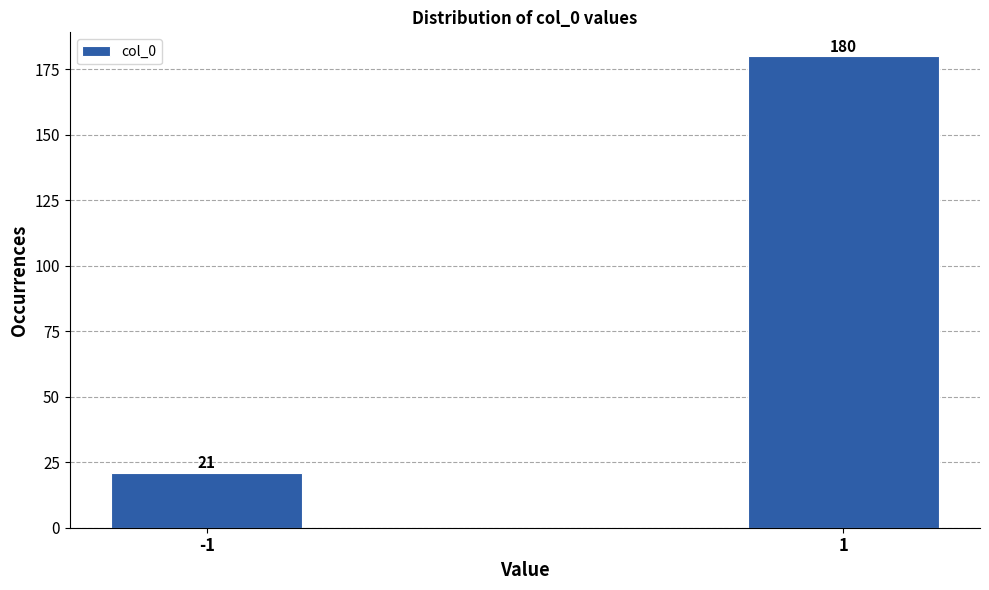

Reading left to right, extract all data points from this chart.

21	180